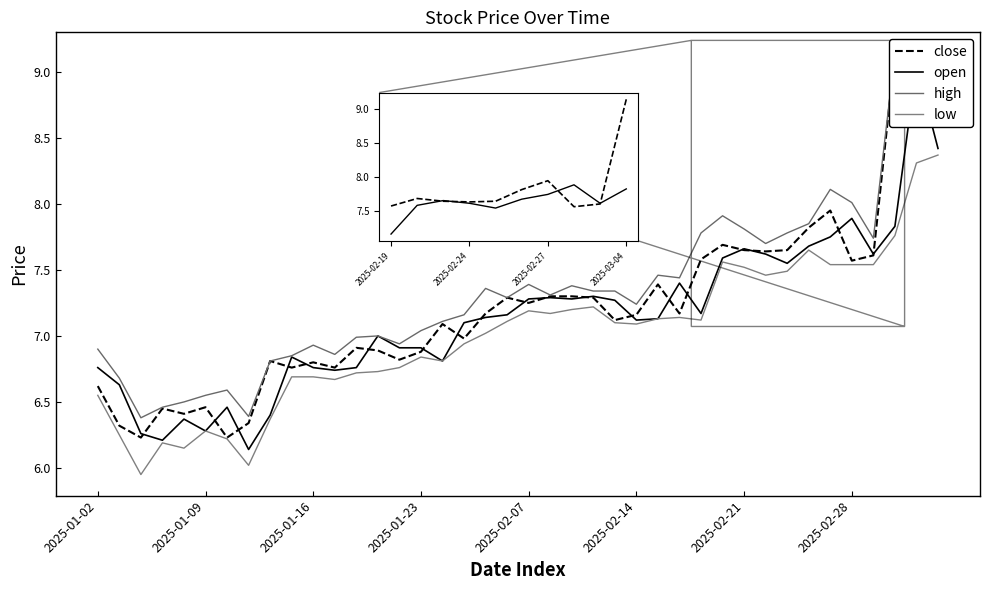

Where does the close series first go above 7?

16